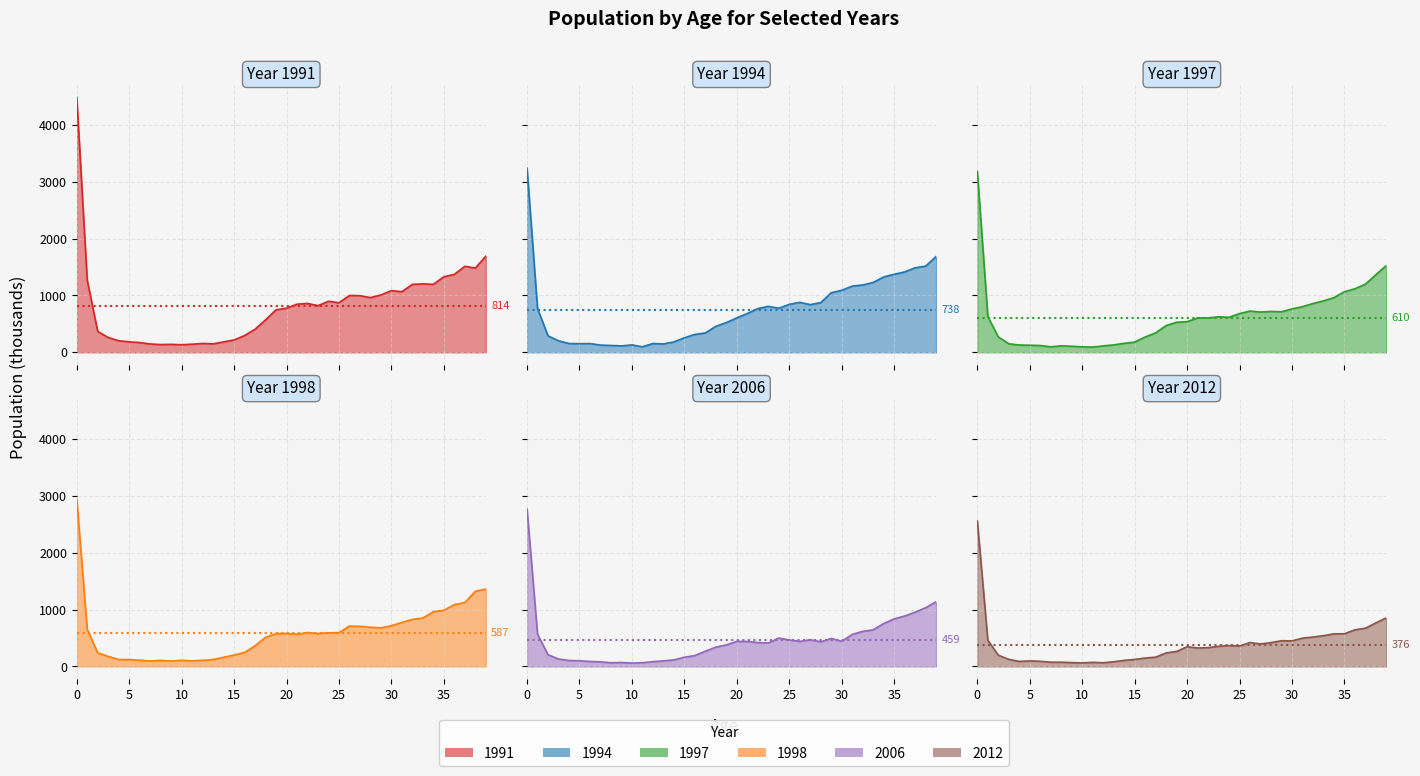

What is the value of the 1998 point at the 12th from the left?

98